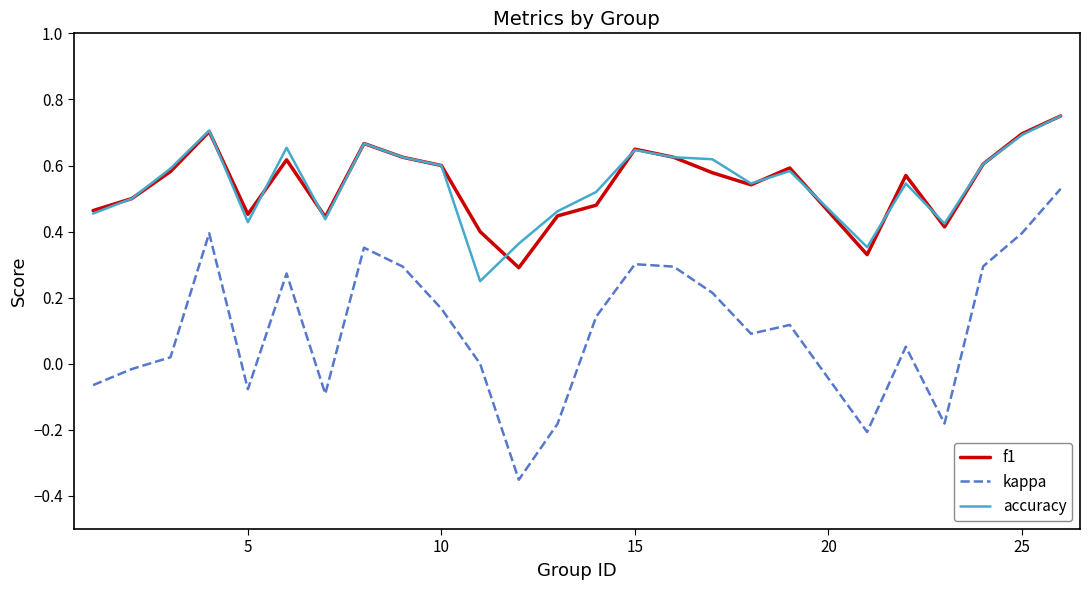

Which series has the largest range (max minus min)?

kappa